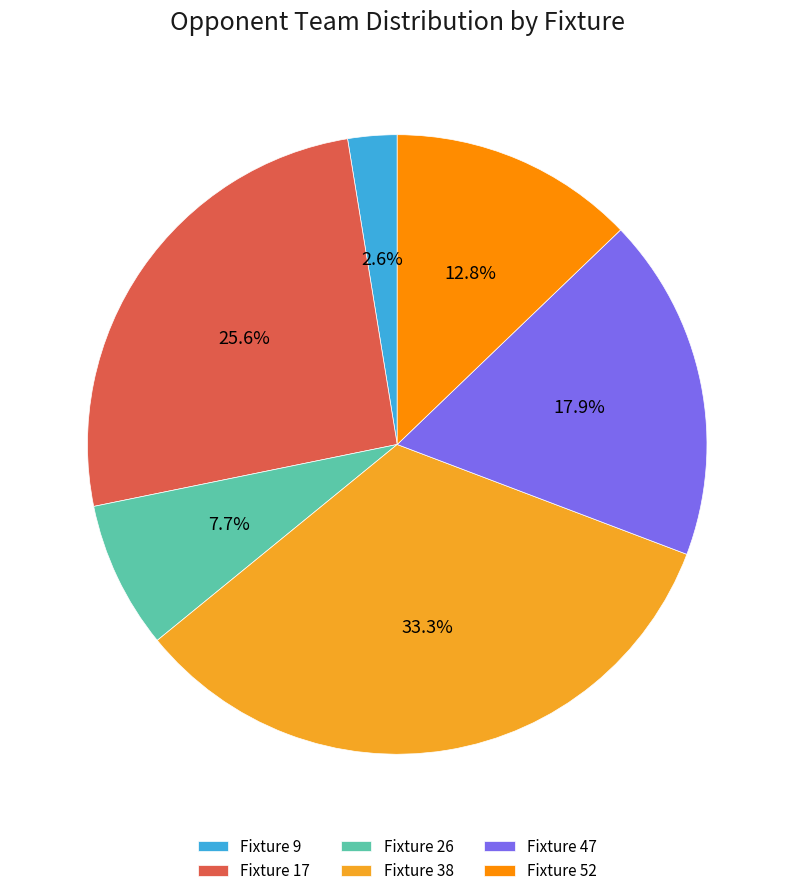

What percentage is NOT represented by Fixture 17?

74.4%